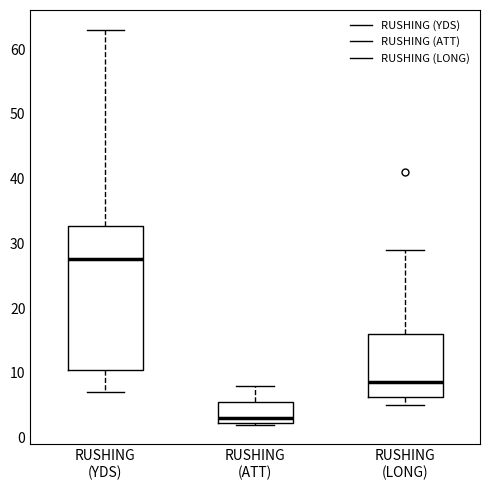

Which box is the tallest, from its lower edge to its upper edge?

RUSHING (YDS)